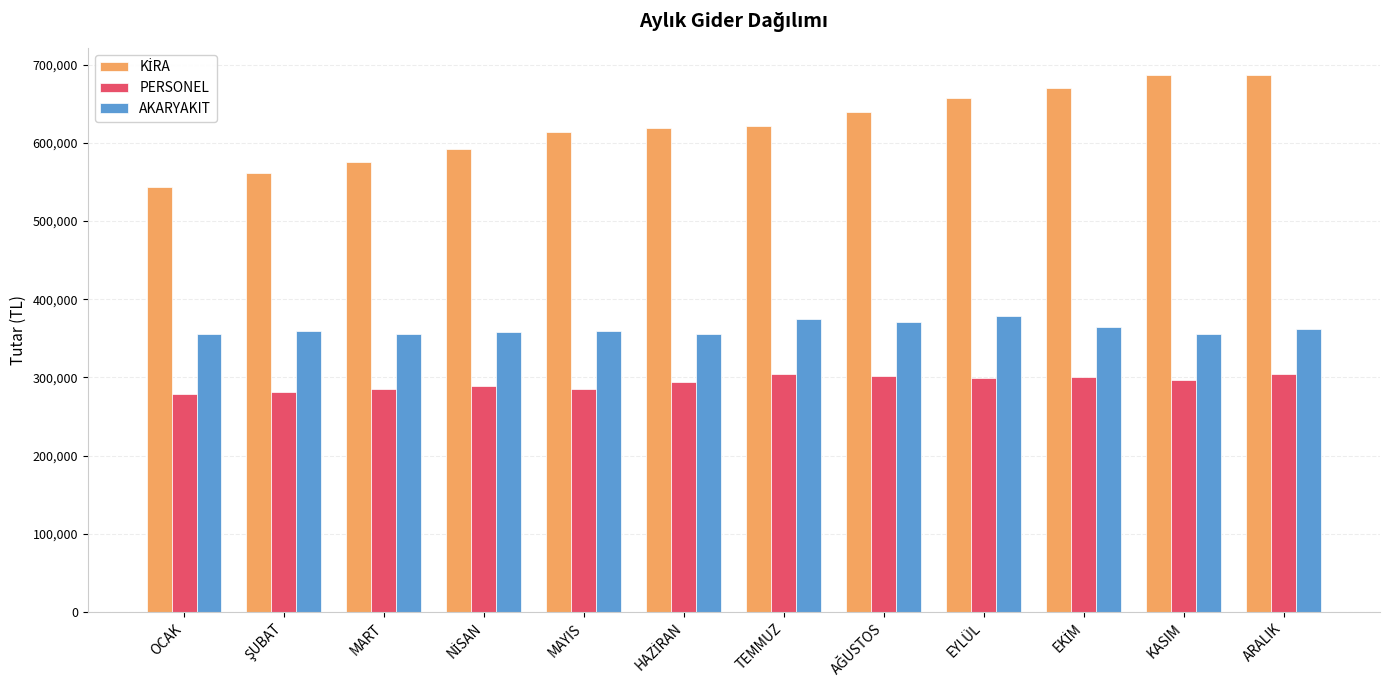

What is the approximate value of PERSONEL at TEMMUZ?

304326